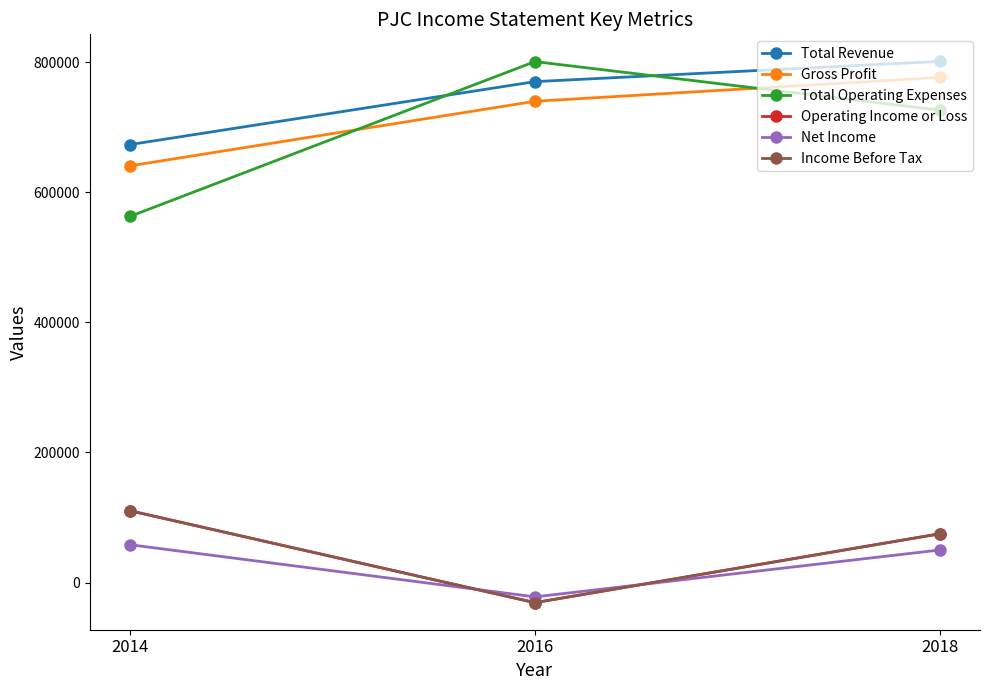

Between 2016 and 2018, which series saw the biggest shift?

Operating Income or Loss